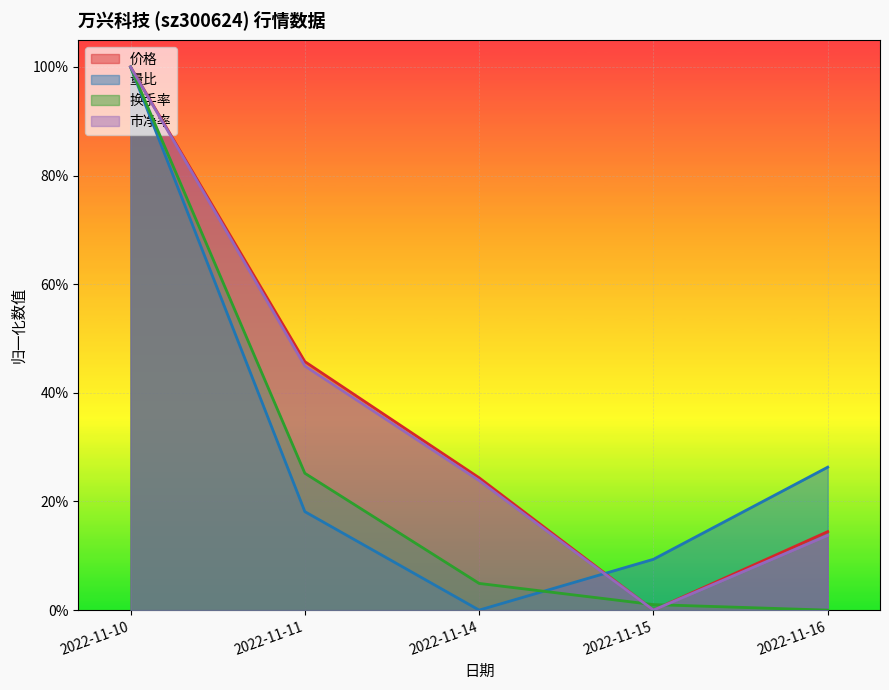

Does the chart display data point markers on the line(s)?

No